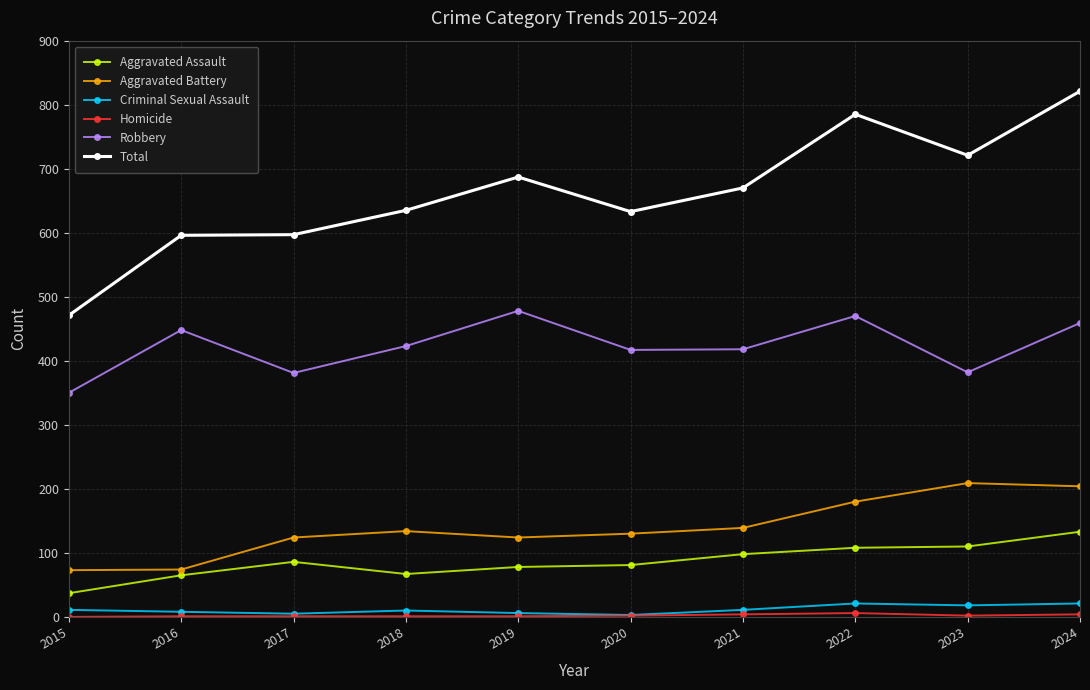

What is the difference between the maximum and minimum values in the Aggravated Assault series?

96